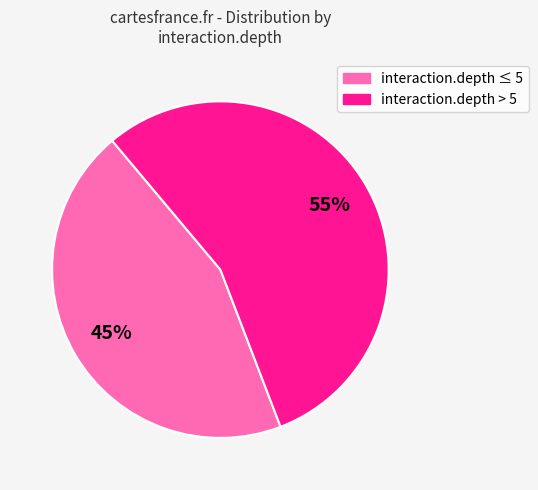

To the nearest percent, what is the average slice percentage?

50%